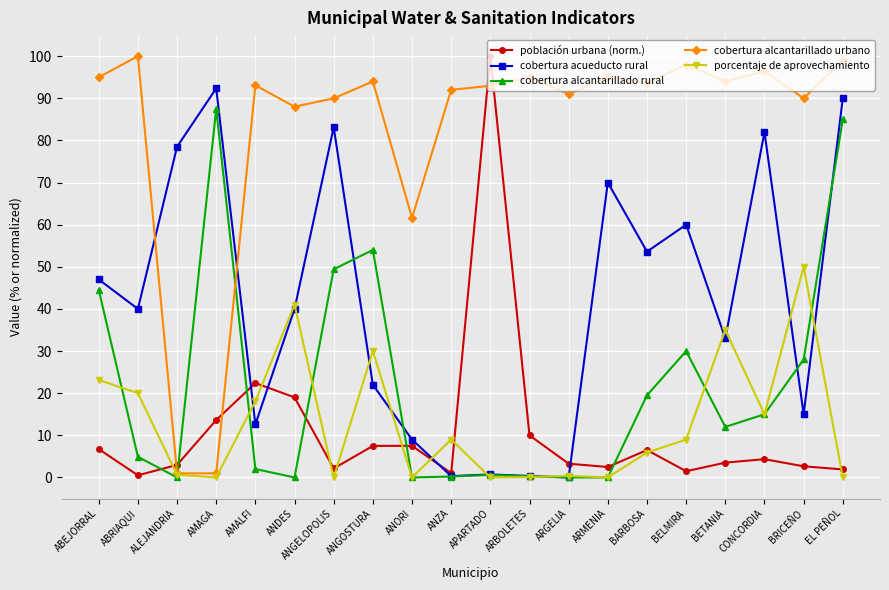

Is the value of porcentaje de aprovechamiento at ANDES greater than the value of población urbana (norm.) at ANZA?

Yes